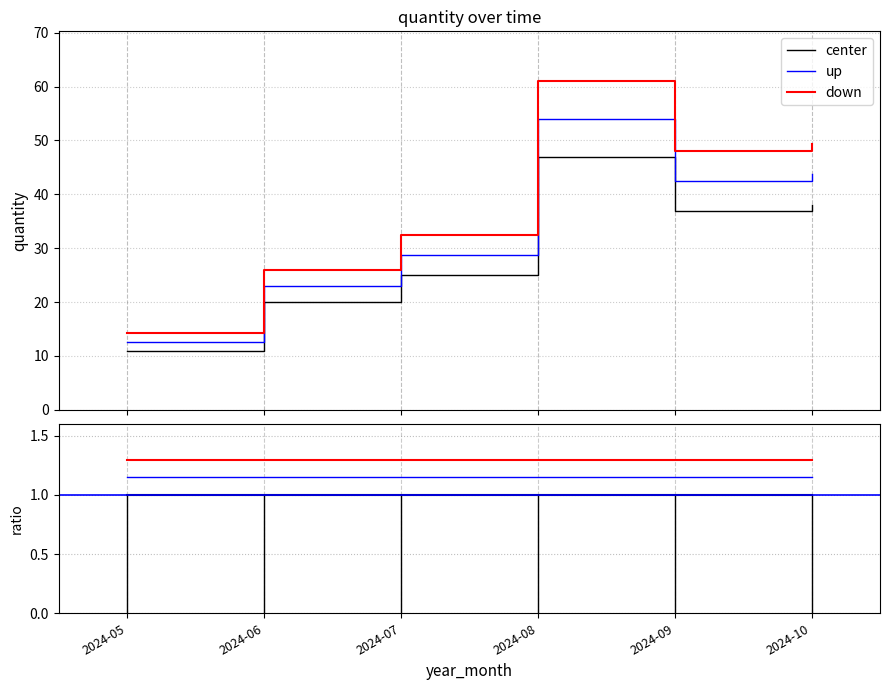

Reading left to right, what are all the values shown in this chart?

center: 1.0	1.0	1.0	1.0	1.0	1.0
up: 1.1	1.1	1.1	1.1	1.1	1.1
down: 1.3	1.3	1.3	1.3	1.3	1.3